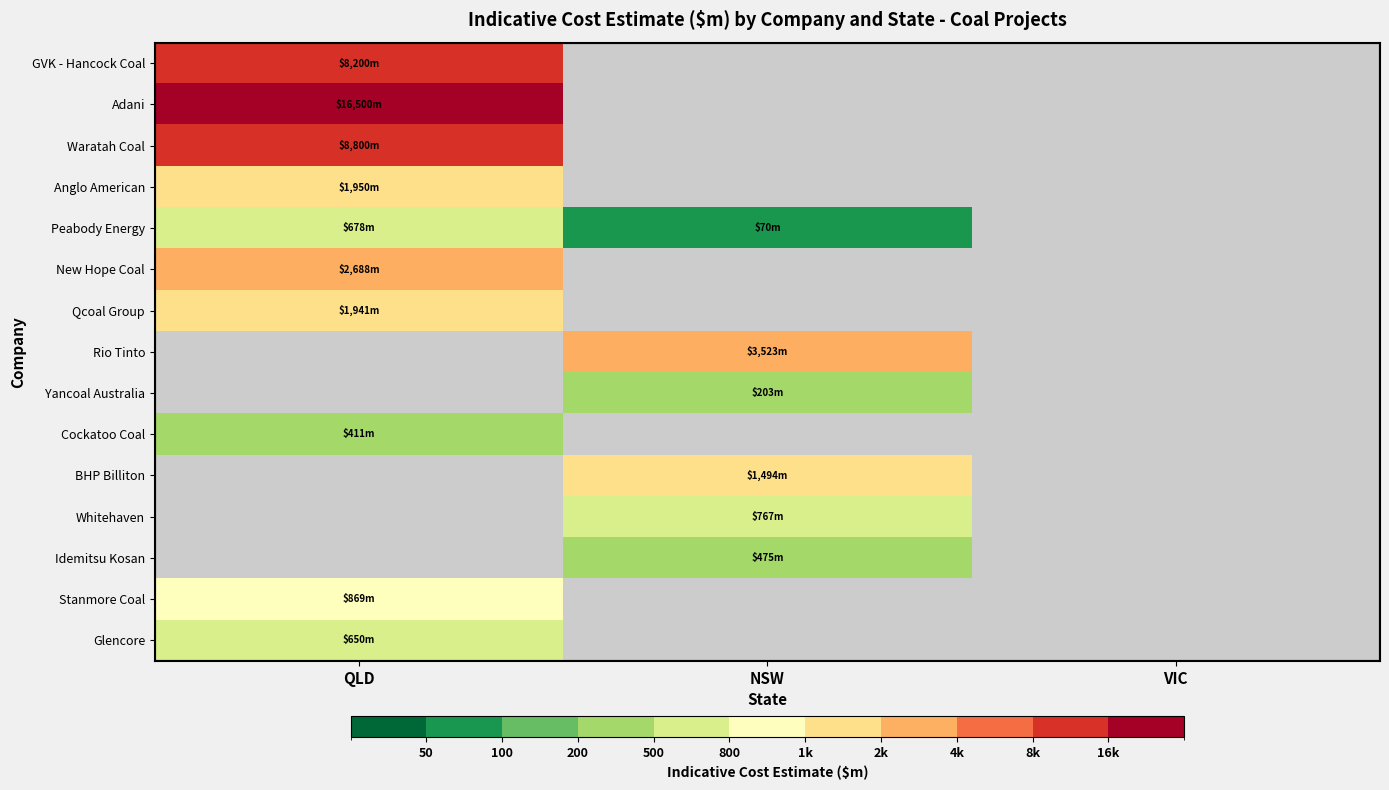

What is the maximum value shown in the chart?

16500